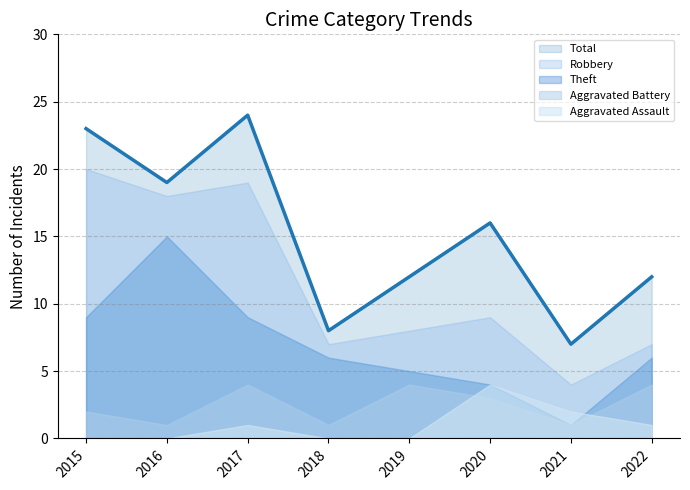

Which has a higher value, 2018 or 2017?

2017